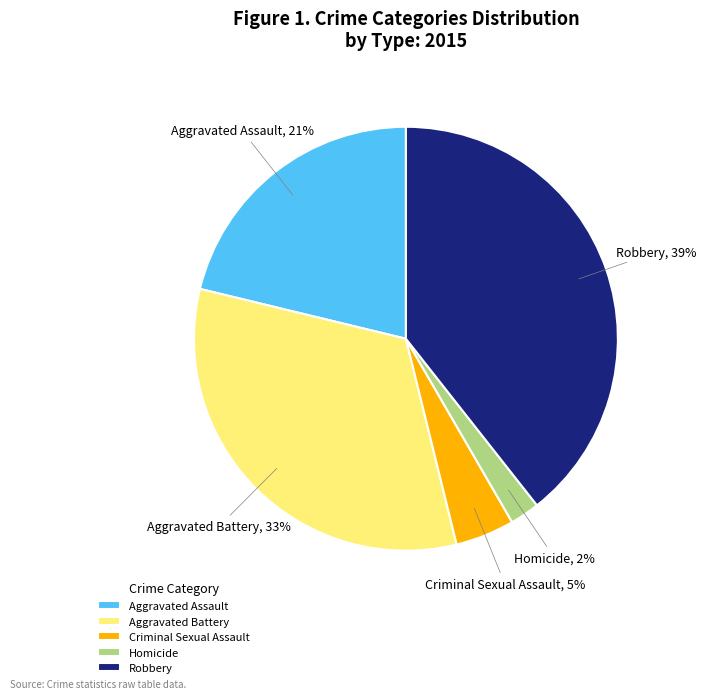

Do Aggravated Battery and Aggravated Assault together represent more than half of the pie?

Yes